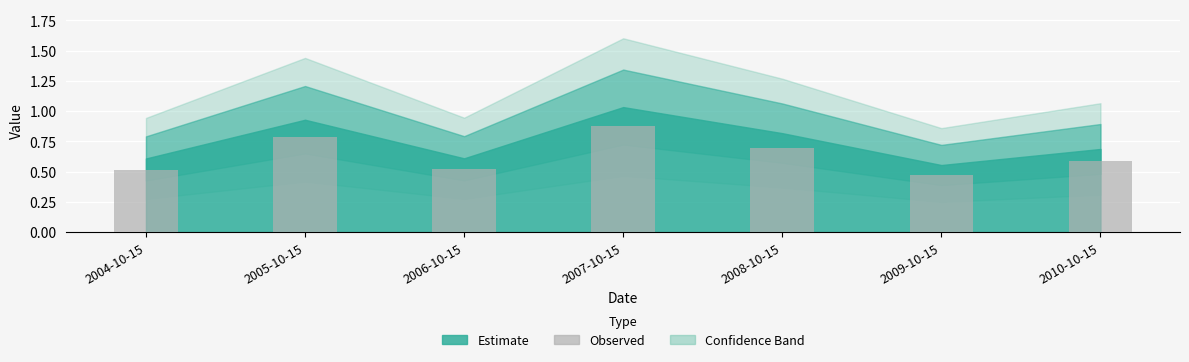

Is it true that the value at 2008-10-15 is 0.7?

True